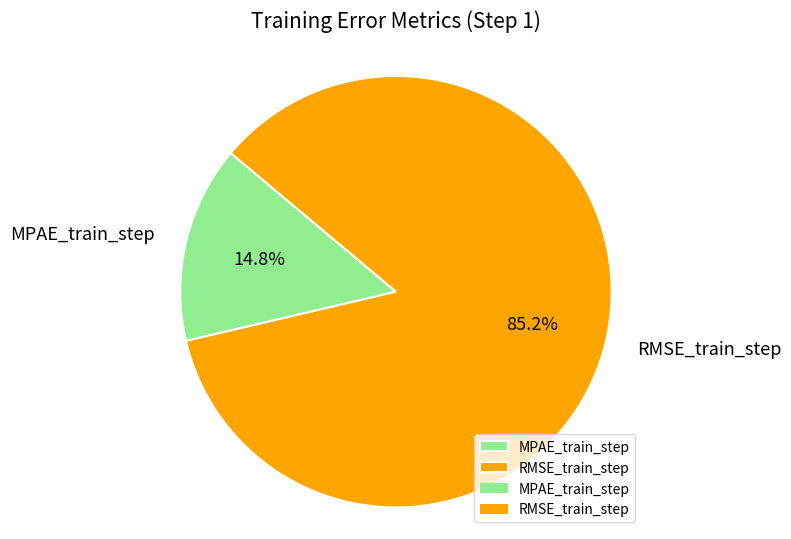

How many segments does this pie chart have?

2